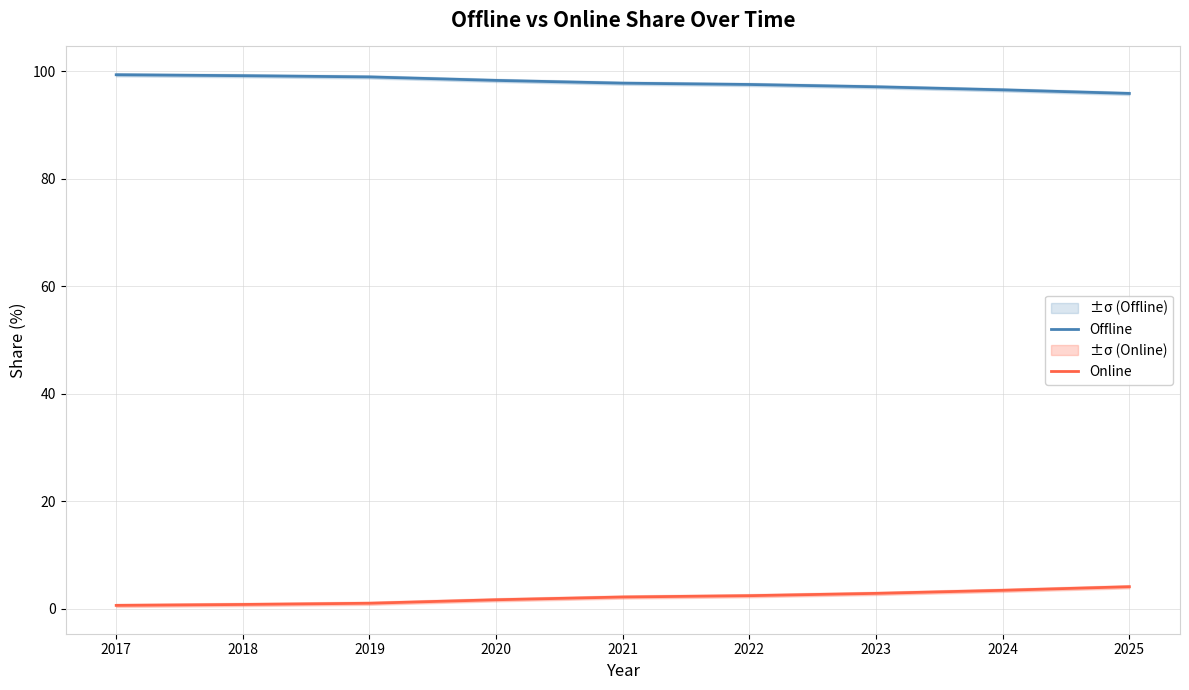

The Online series shows 1.7 at 2020. True or false?

True